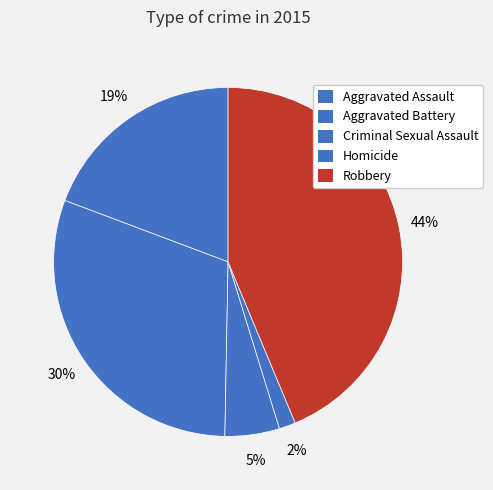

What is the largest slice in the pie chart?

Robbery